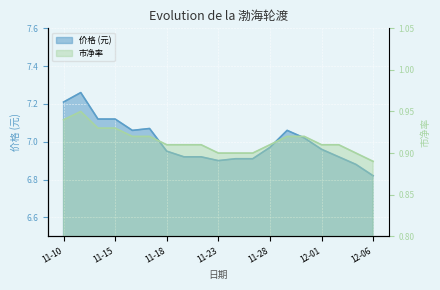

At which category does the chart reach its peak across all series?

11-11